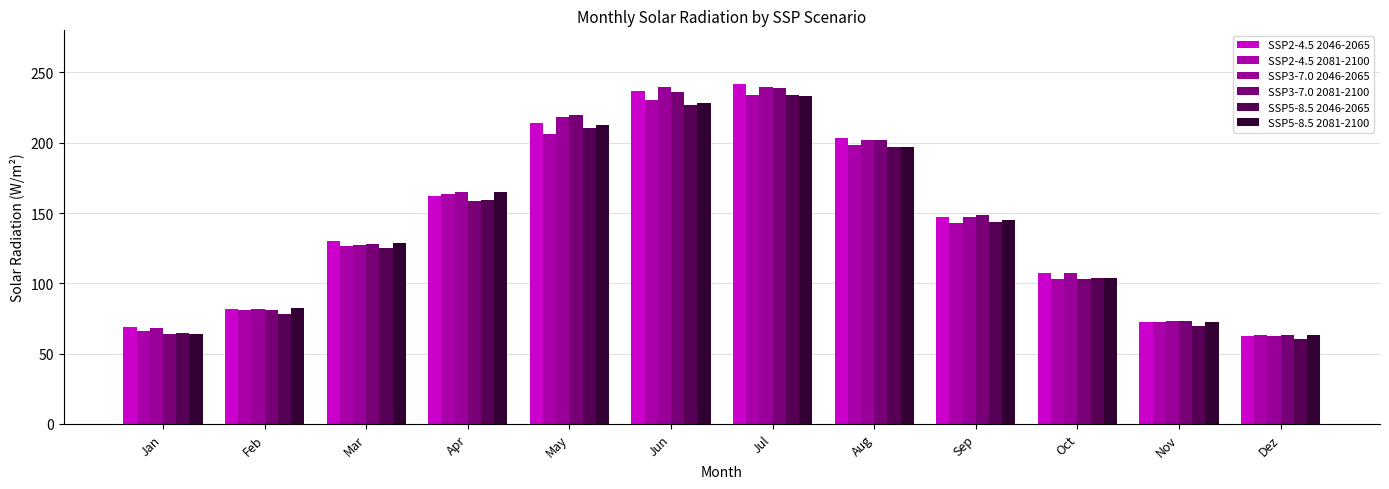

What is the total value across all series at Feb?

485.9